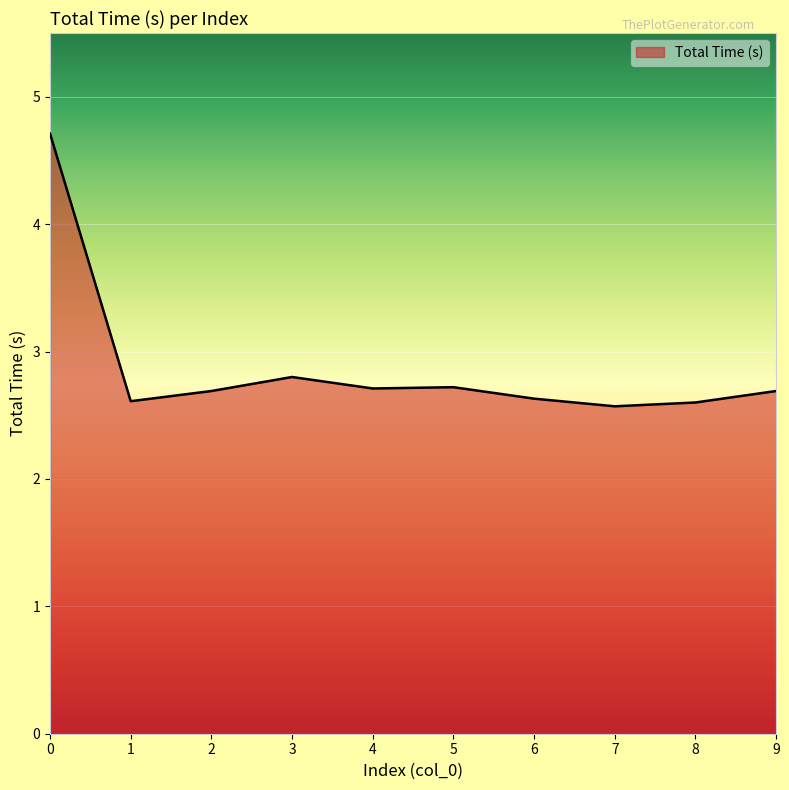

At which category does the data reach its first local peak?

3